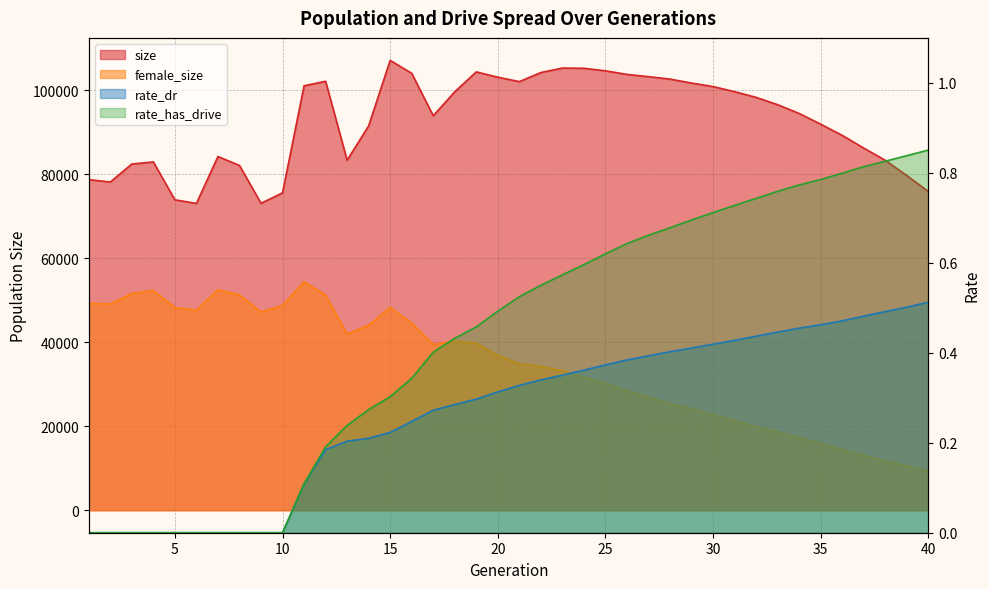

Is it true that size equals 91929.0 at 35?

True